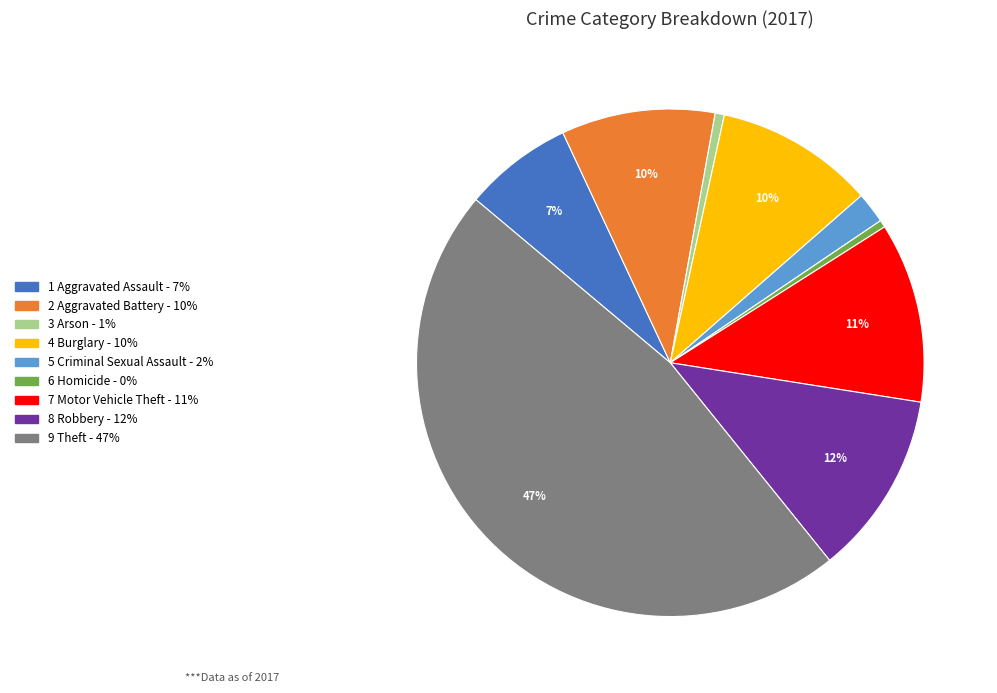

Is there any slice that represents more than half of the pie?

No